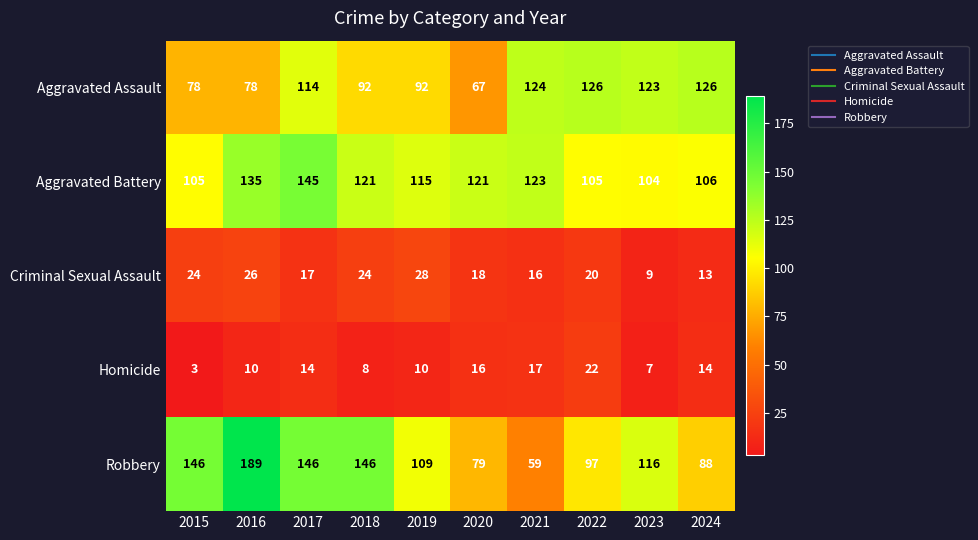

Rank the series at 2016 from highest to lowest value.

Robbery, Aggravated Battery, Aggravated Assault, Criminal Sexual Assault, Homicide